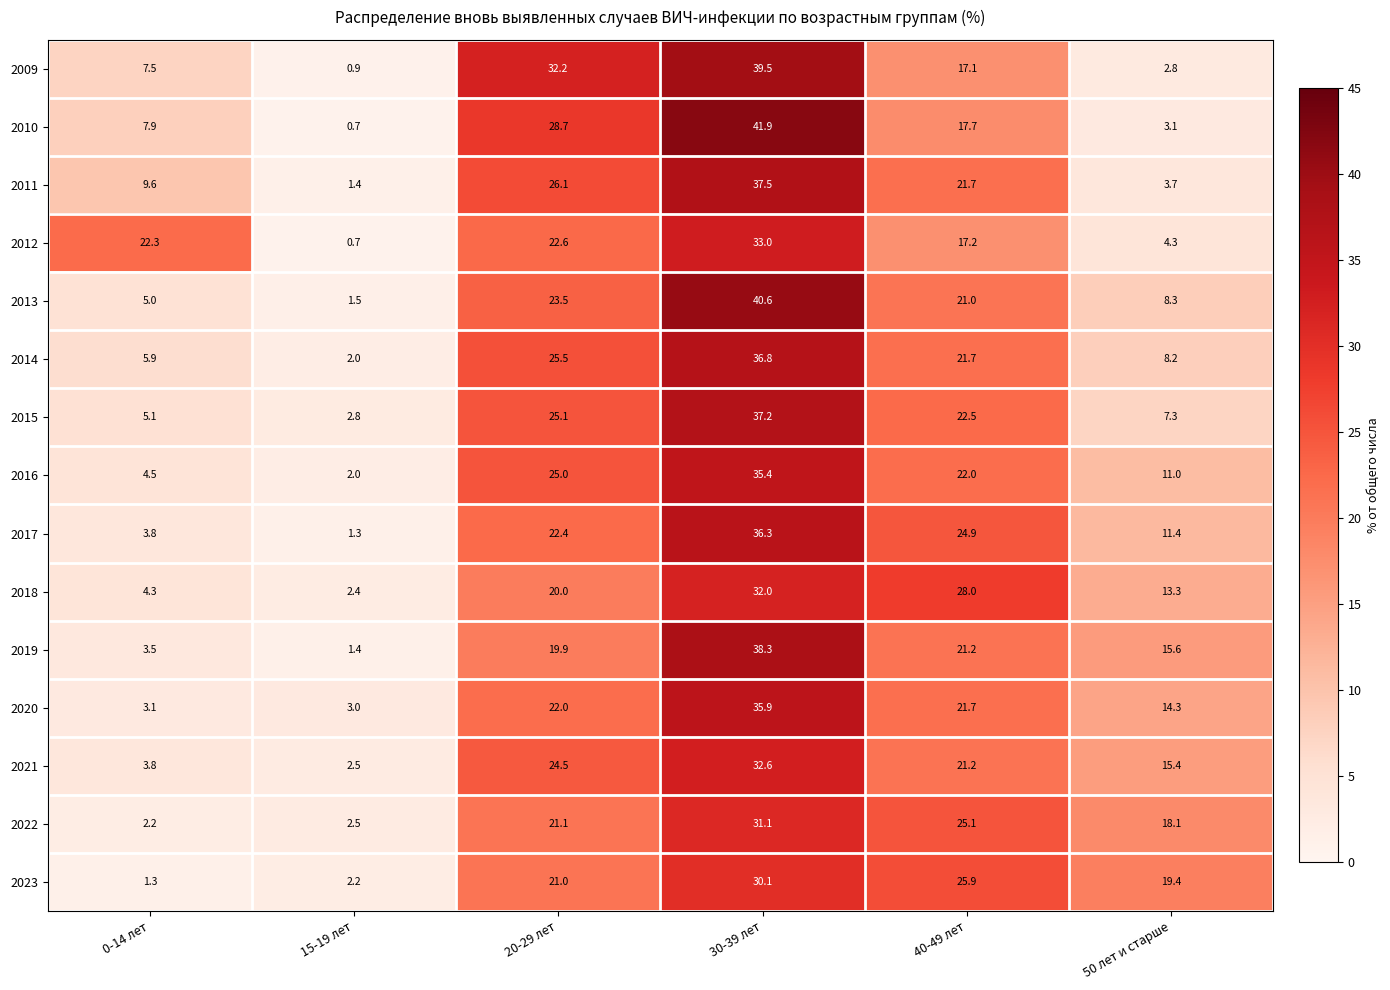

True or false: 2017 has a value of 5.7 at 20-29 лет.

False